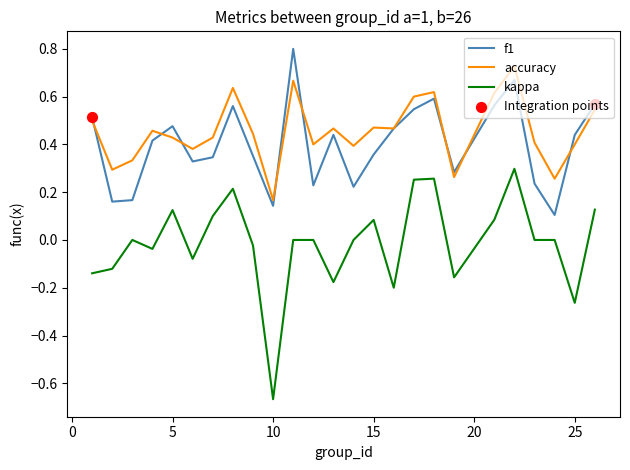

True or false: accuracy and kappa cross at least once.

False